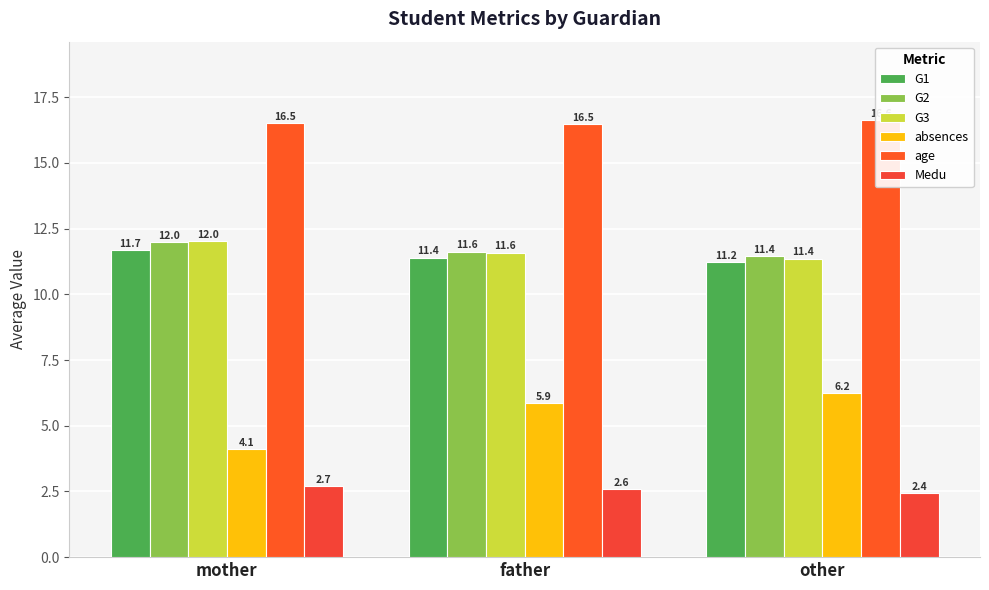

What is the total value across all series at mother?

59.0